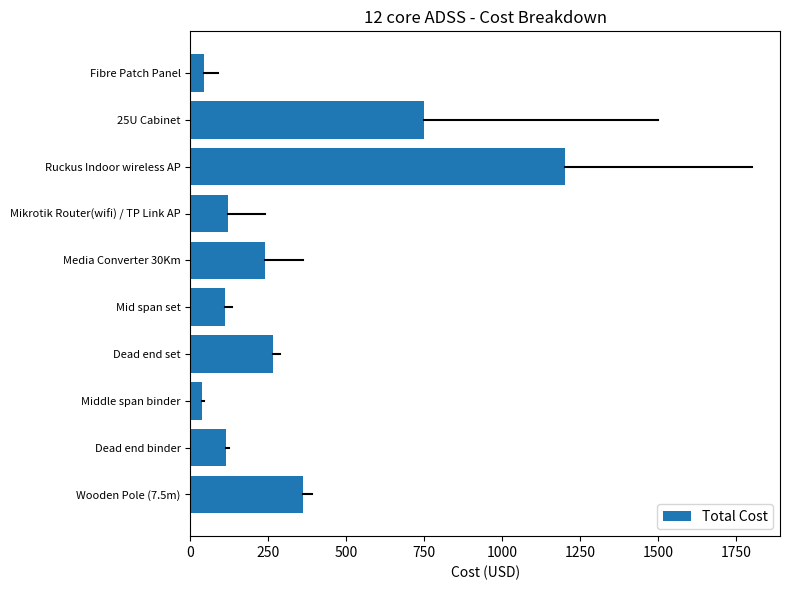

Is it true that the value at Ruckus Indoor wireless AP is 1200.0?

True